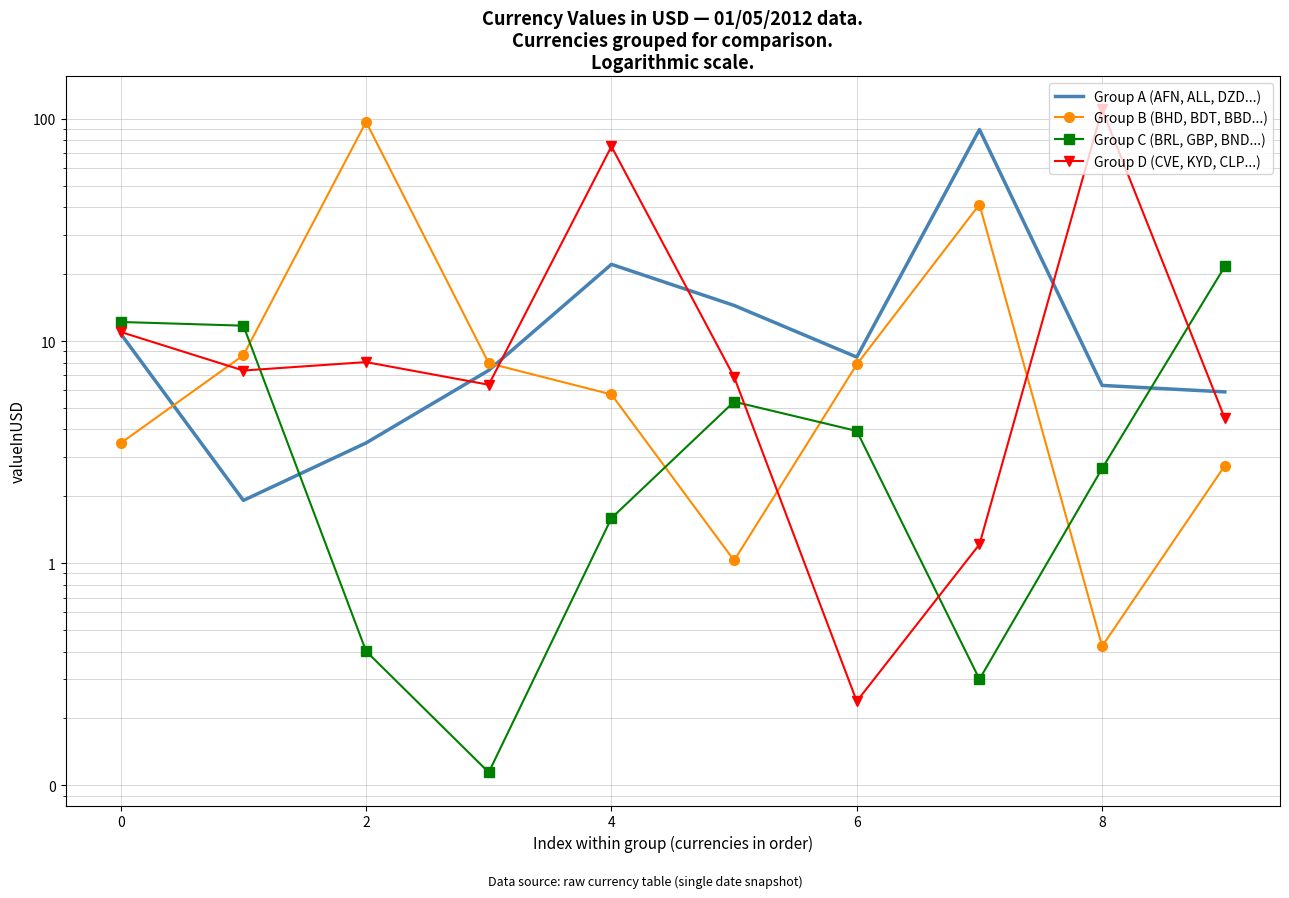

At how many categories does at least one series exceed 31?

4